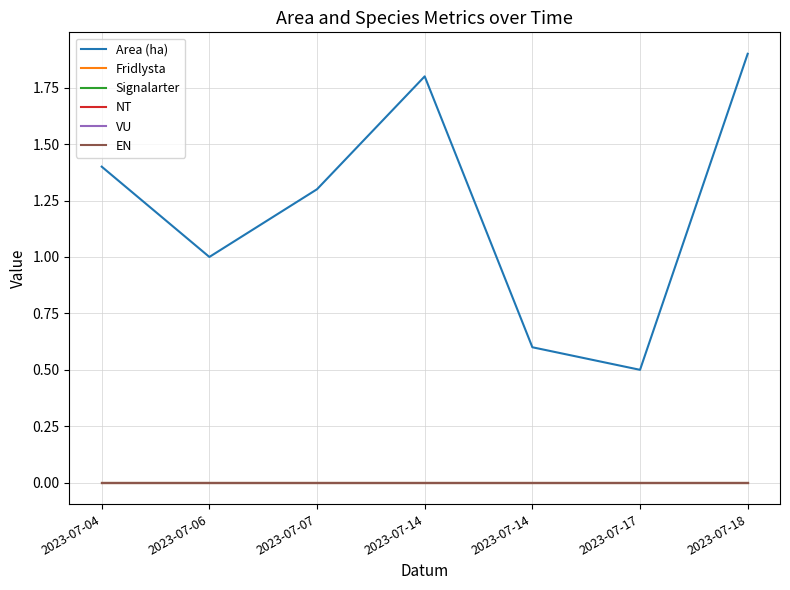

Does the chart have visible grid lines?

Yes